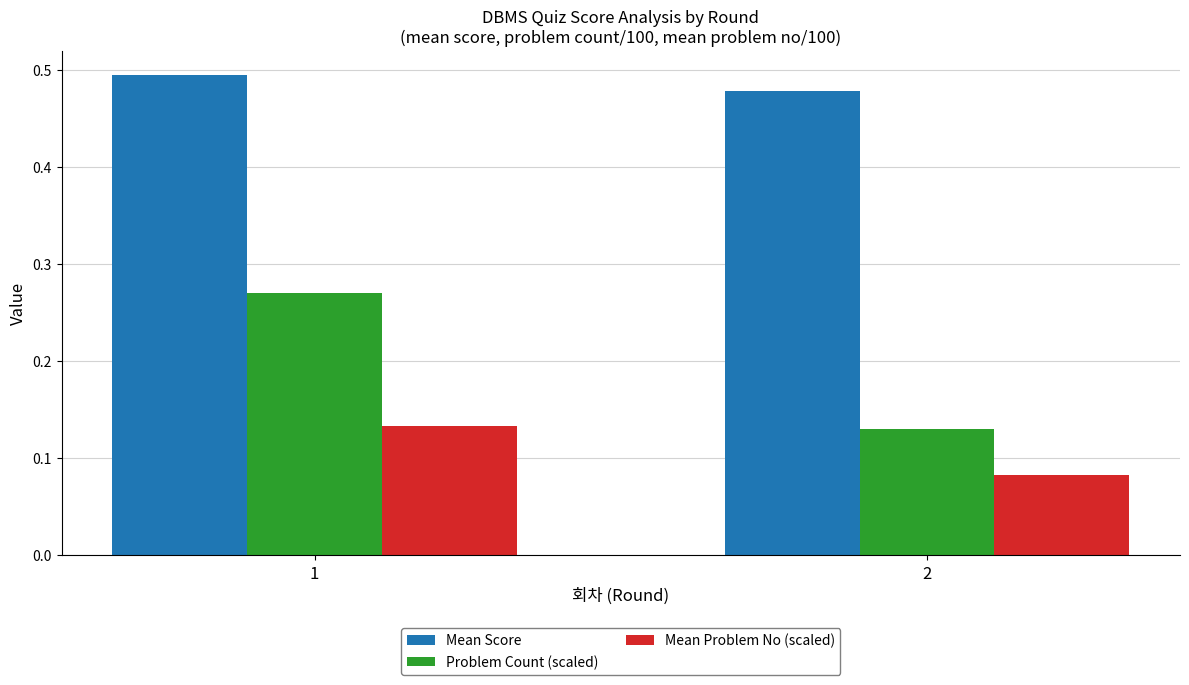

What are all the series names shown in the legend?

Mean Score, Problem Count (scaled), Mean Problem No (scaled)